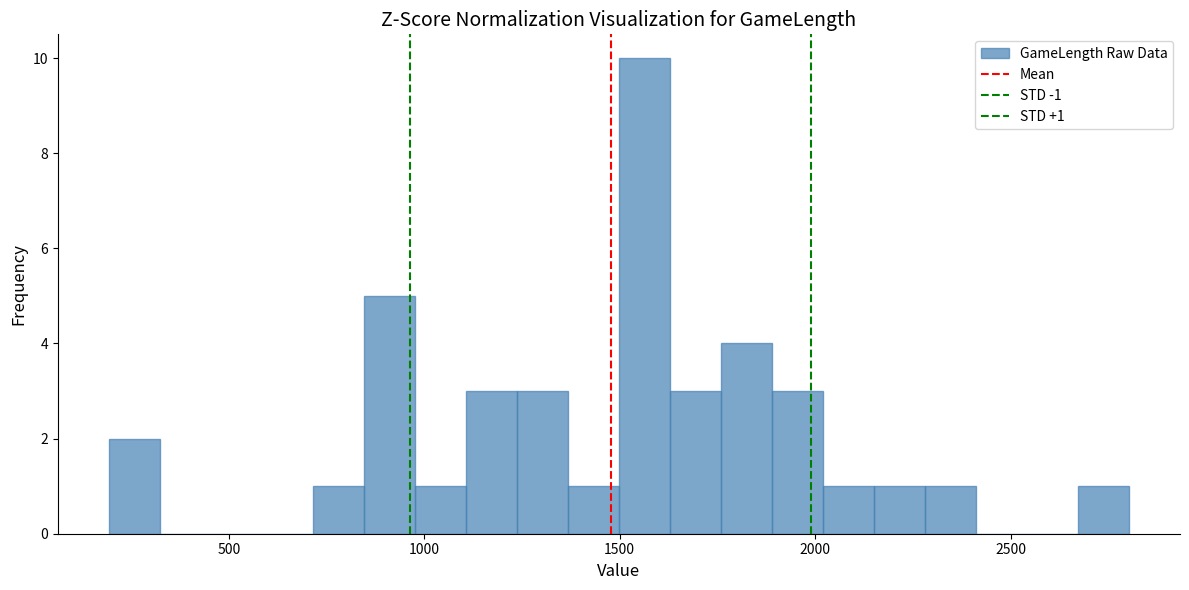

Read against the x-axis, roughly where is the centre of the tallest bar?

1550